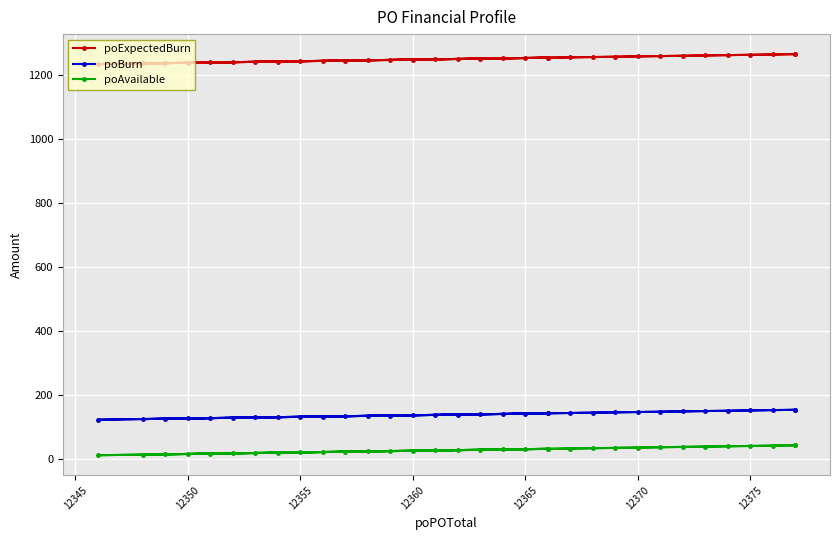

True or false: poAvailable and poBurn cross at least once.

False